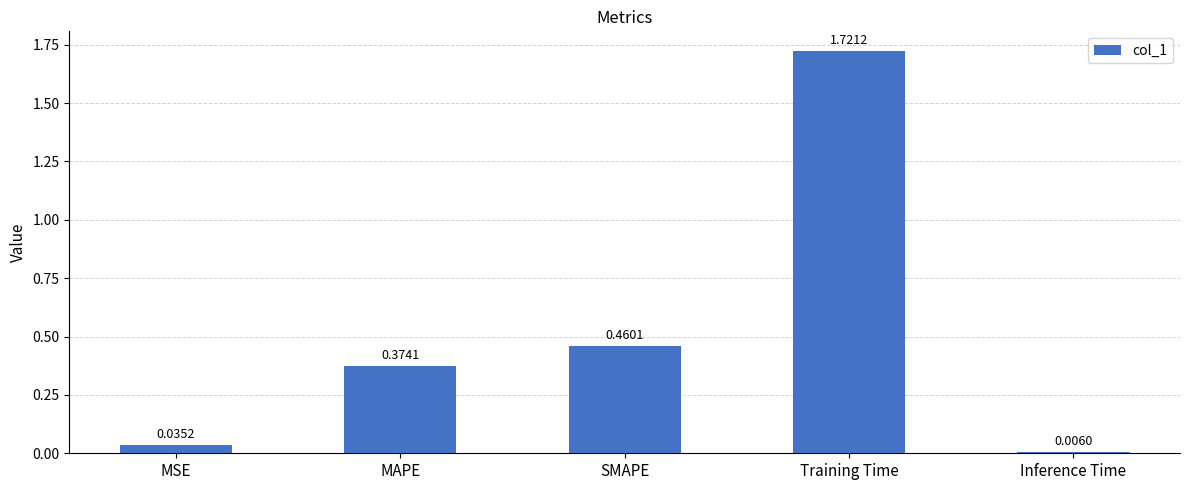

What position from the left is MAPE?

2